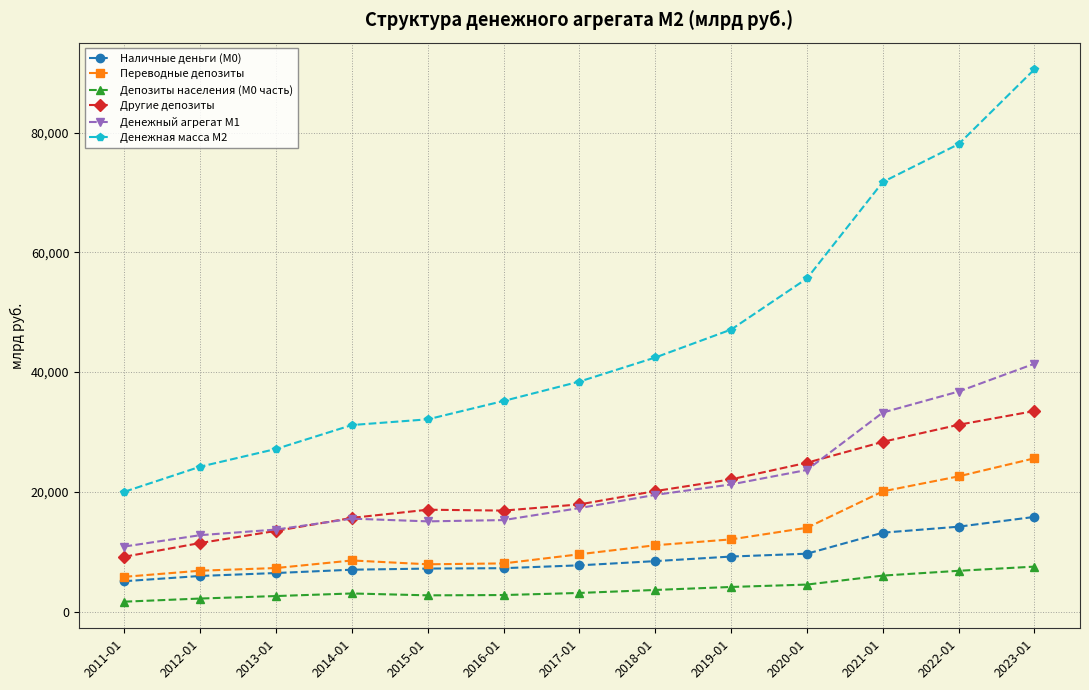

Rank the series at 2021-01 from highest to lowest value.

Денежная масса М2, Денежный агрегат М1, Другие депозиты, Переводные депозиты, Наличные деньги (M0), Депозиты населения (М0 часть)